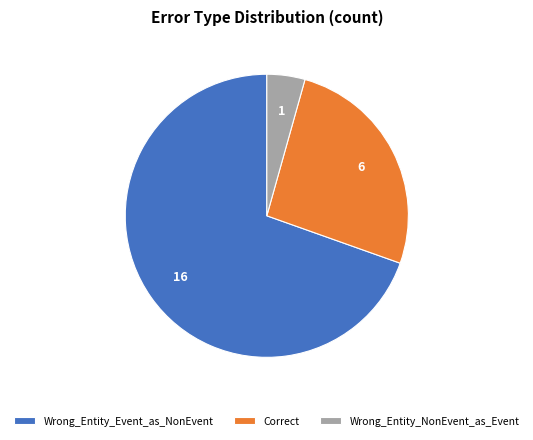

Rank the categories by value from highest to lowest.

Wrong_Entity_Event_as_NonEvent, Correct, Wrong_Entity_NonEvent_as_Event